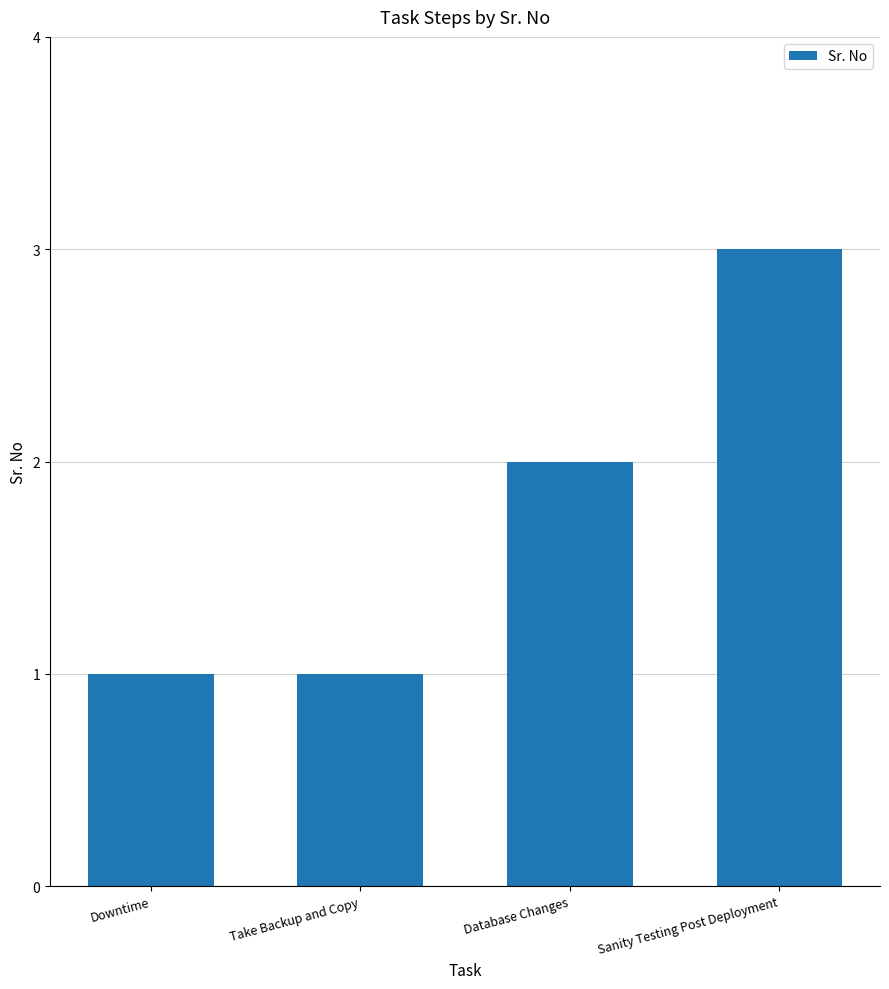

Count the number of data series in this chart.

1